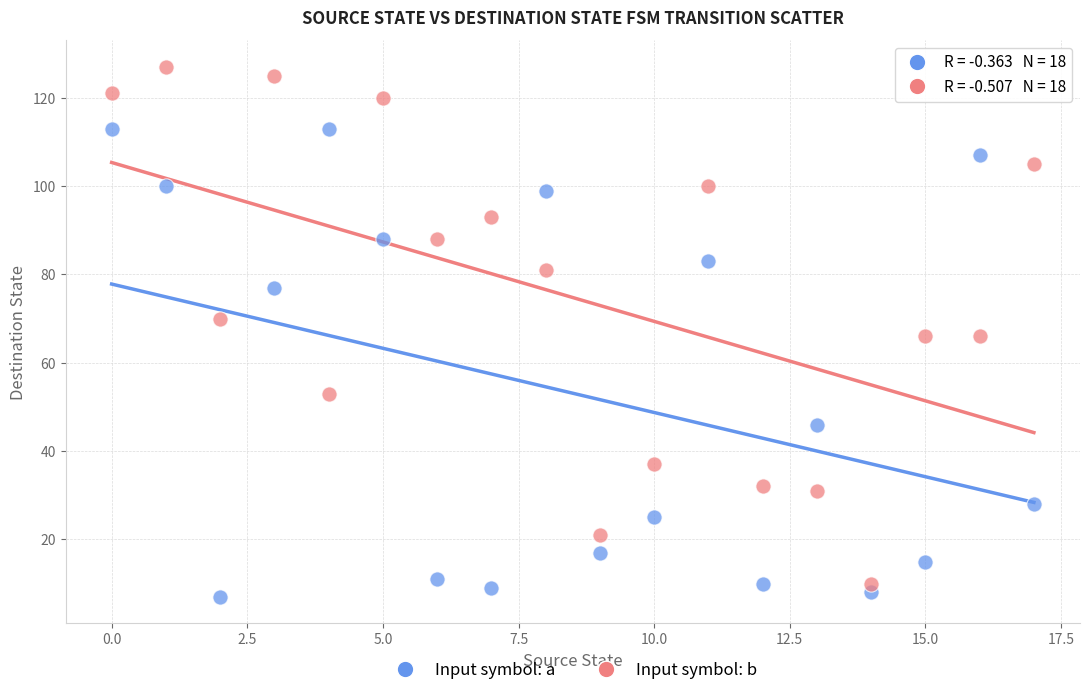

Which series has the largest Y range (max minus min)?

Input symbol: b